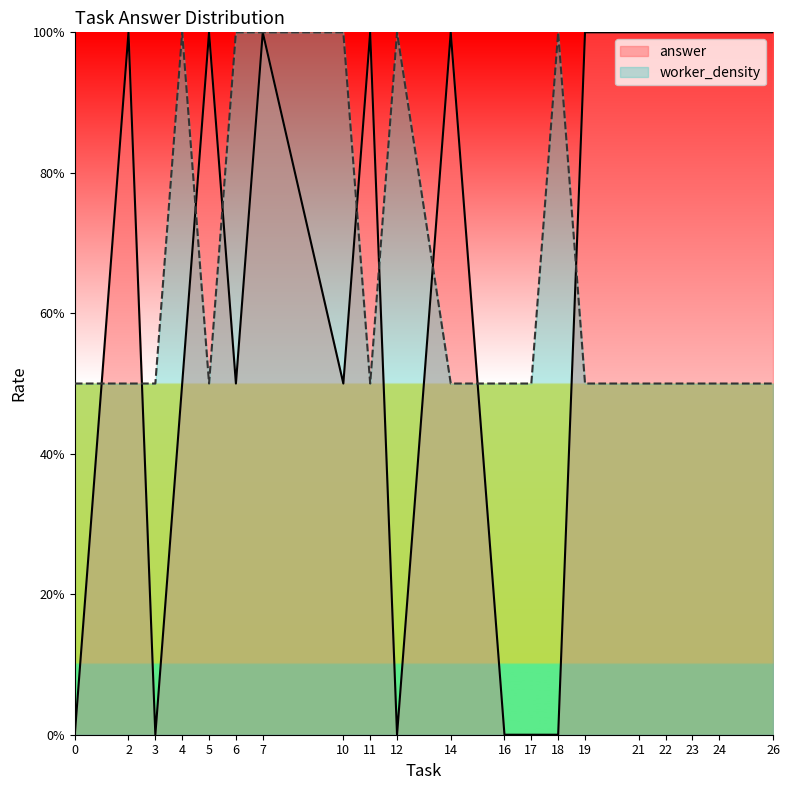

Rank the series at 23 from highest to lowest value.

answer, worker_density